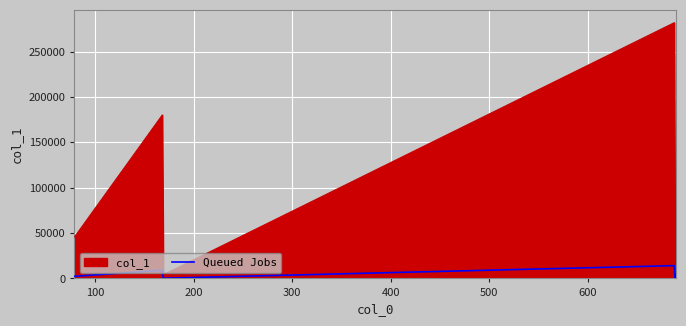

Rank the series by their average value, from highest to lowest.

col_1, Queued Jobs